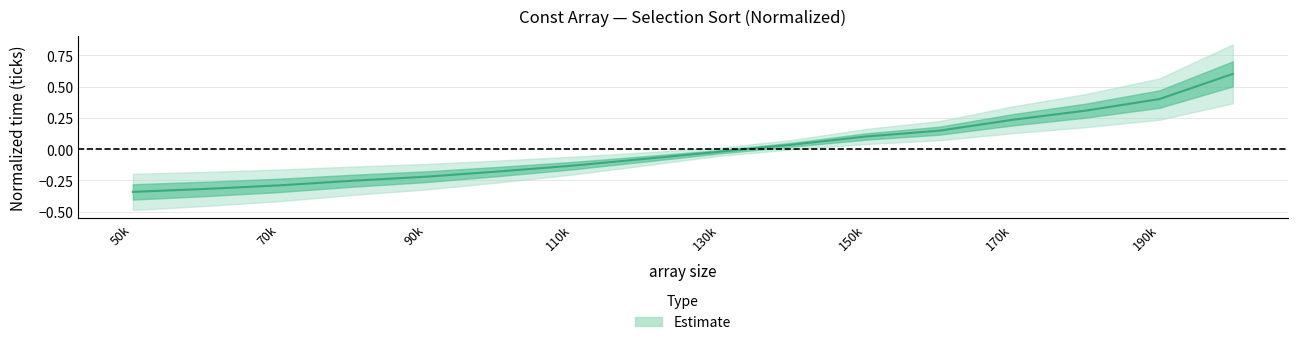

Reading right to left, what are all the values shown in this chart?

0.6	0.4	0.3	0.2	0.1	0.1	0.0	-0.0	-0.1	-0.1	-0.2	-0.2	-0.3	-0.3	-0.3	-0.3